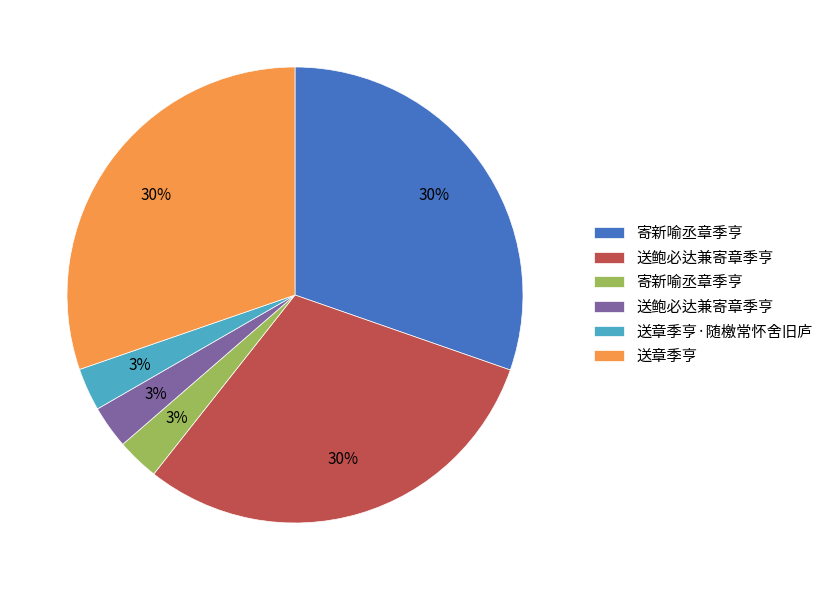

Does any single category account for the majority?

No